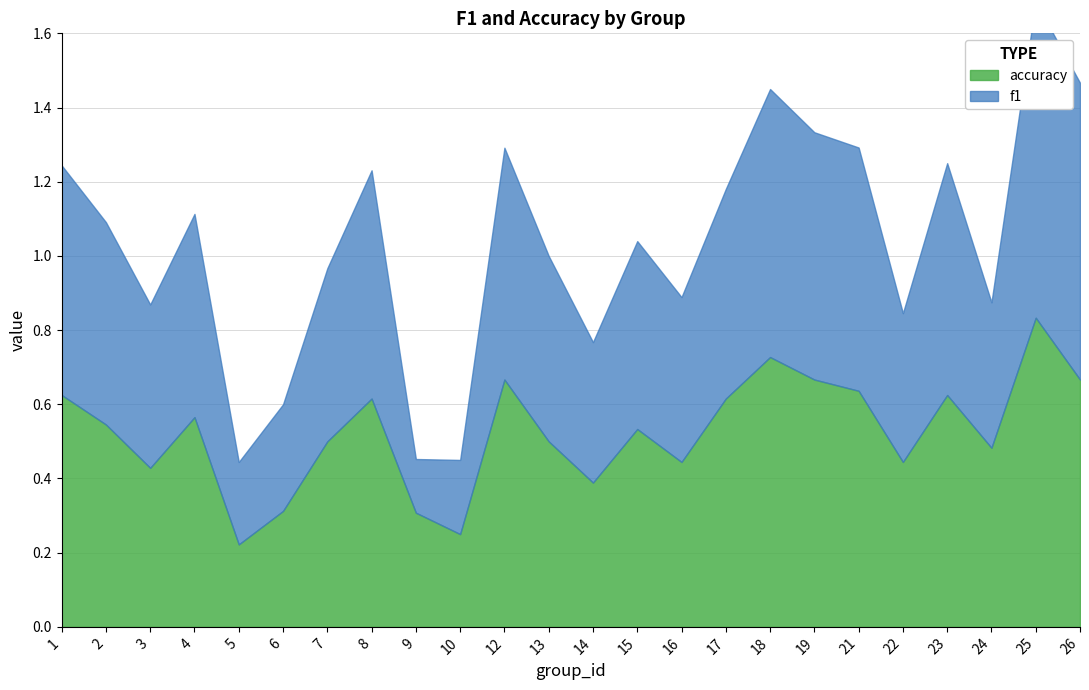

How many series are shown in this chart?

2